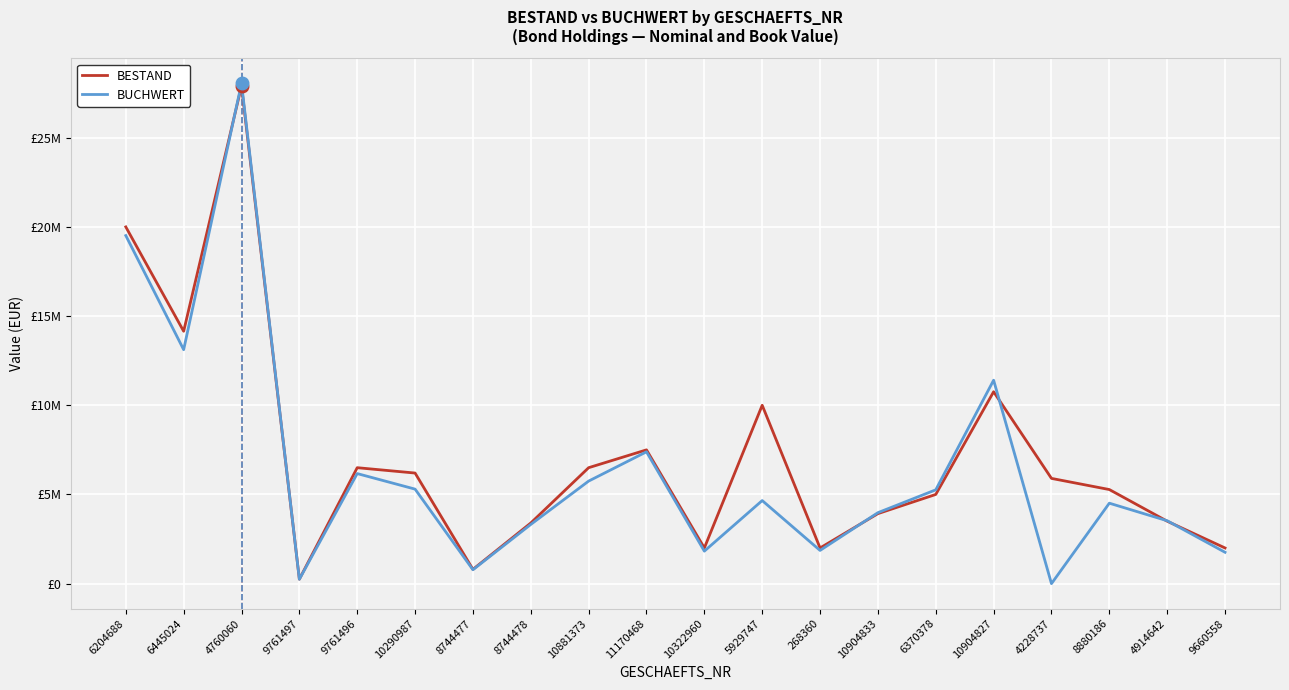

At which category does BESTAND reach its first local valley?

6445024